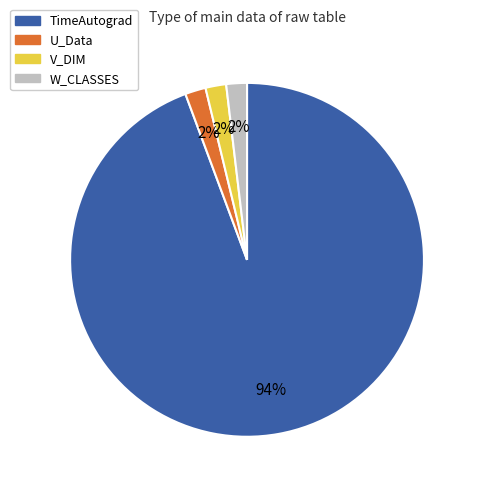

Which slice is the largest?

TimeAutograd